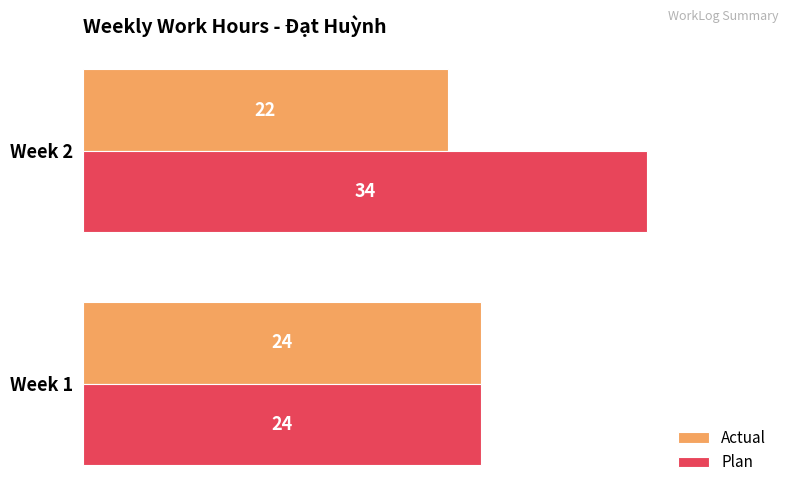

What is the maximum value for Actual?

24